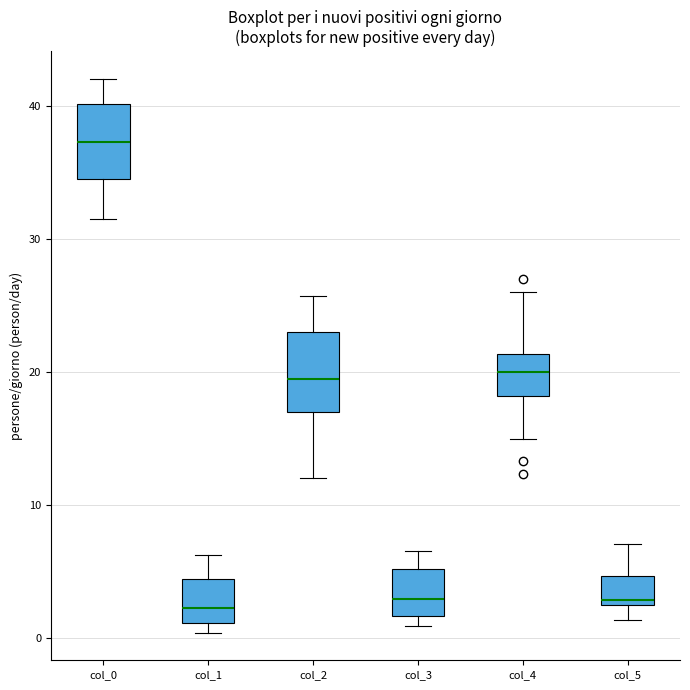

Where does the upper whisker of the box for col_1 end on the y-axis? The values are not printed on the chart, so give them approximately, as read against the axis.

6